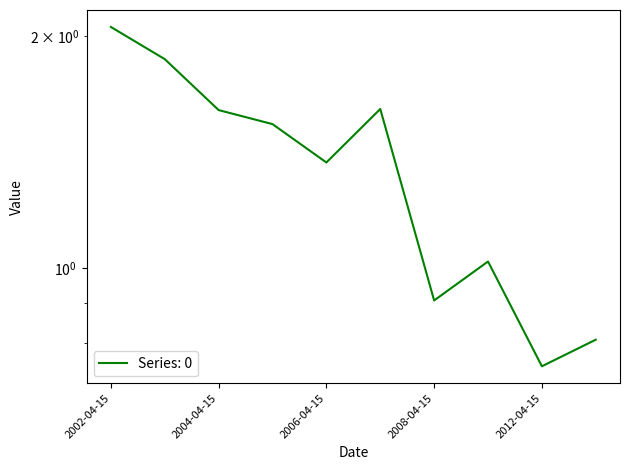

What position from the right is 2008-04-15?

4